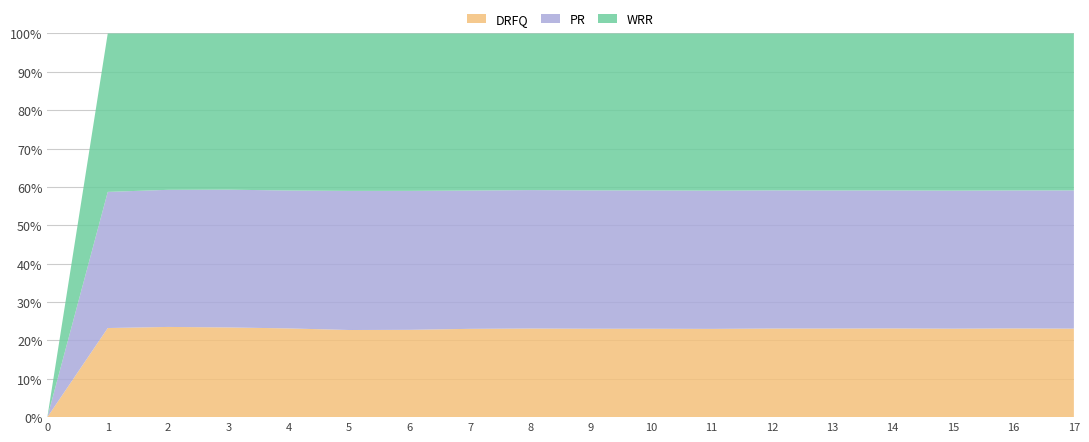

Reading left to right, list all the values displayed in this chart.

DRFQ: 0=0	1=36	2=75	3=112	4=148	5=181	6=218	7=258	8=297	9=333	10=370	11=406	12=445	13=482	14=520	15=555	16=594	17=630
PR: 0=0	1=55	2=114	3=172	4=230	5=289	6=347	7=404	8=464	9=521	10=579	11=636	12=694	13=751	14=809	15=866	16=924	17=984
WRR: 0=0	1=64	2=130	3=195	4=262	5=327	6=393	7=459	8=525	9=591	10=657	11=723	12=788	13=854	14=920	15=986	16=1051	17=1117